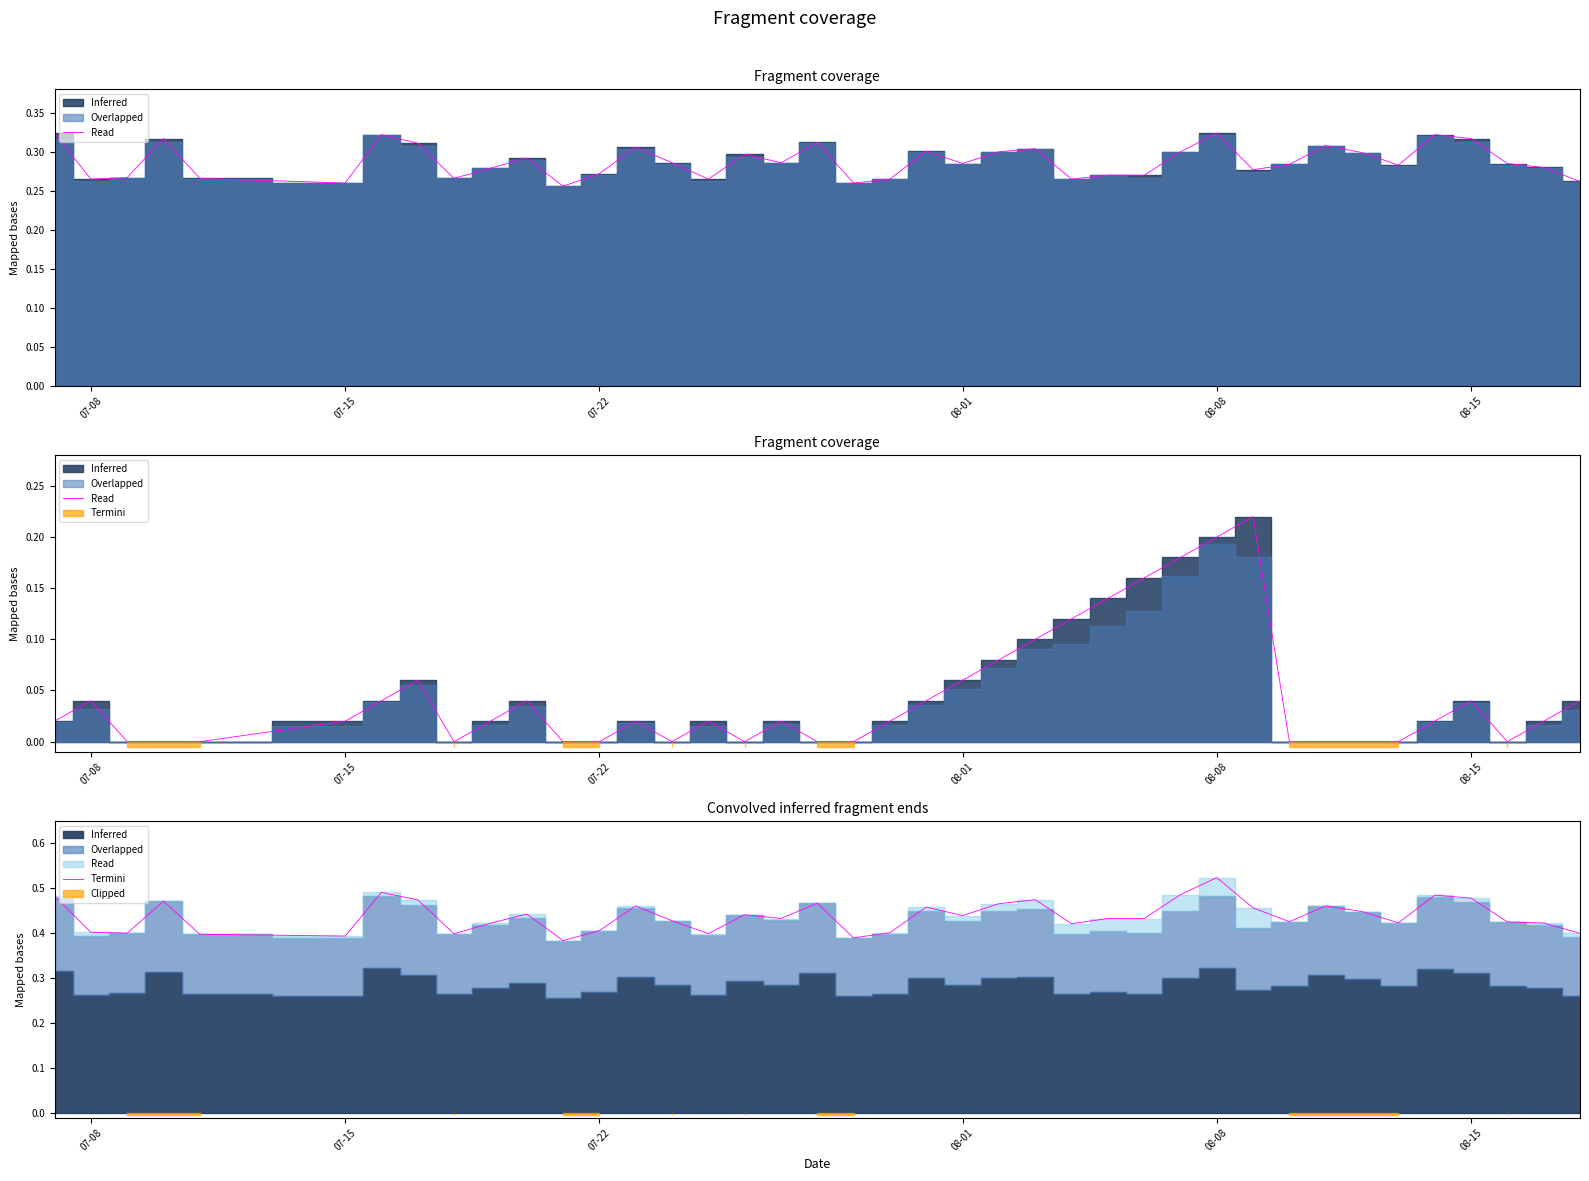

Reading left to right, transcribe all the data shown in this chart.

0.5	0.4	0.4	0.5	0.4	0.4	0.5	0.5	0.4	0.4	0.4	0.4	0.4	0.5	0.4	0.4	0.4	0.4	0.5	0.4	0.4	0.5	0.4	0.5	0.5	0.4	0.4	0.4	0.5	0.5	0.5	0.4	0.5	0.4	0.4	0.5	0.5	0.4	0.4	0.4